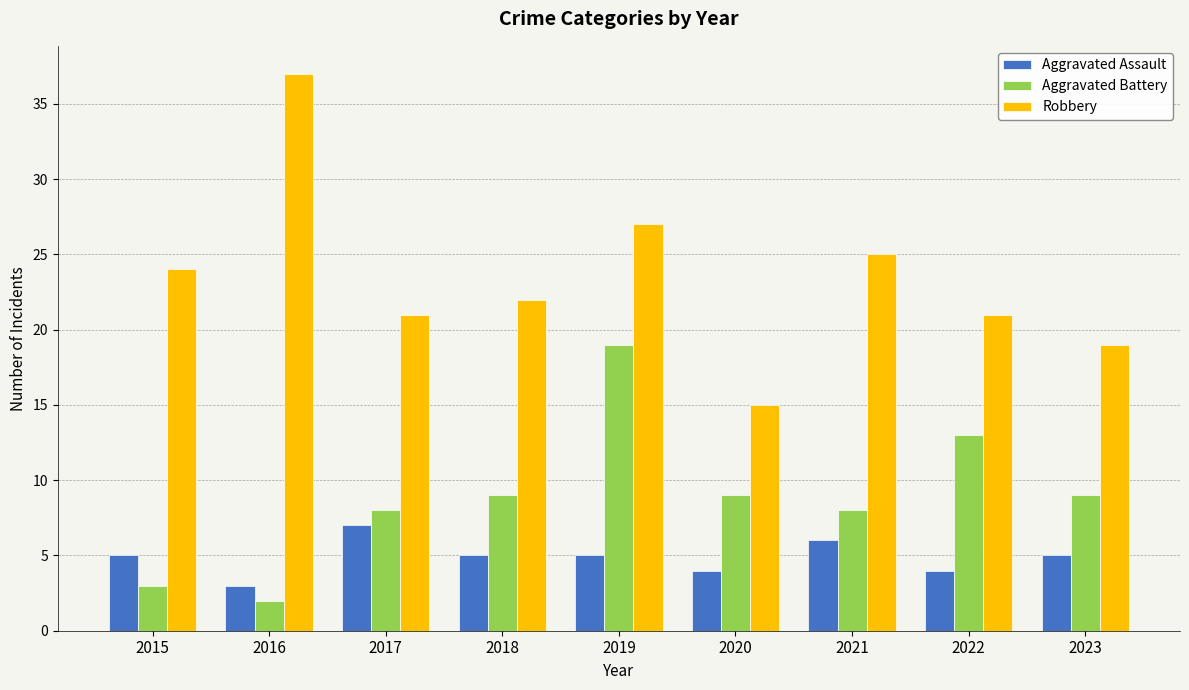

What is the sum of all Aggravated Battery values?

80